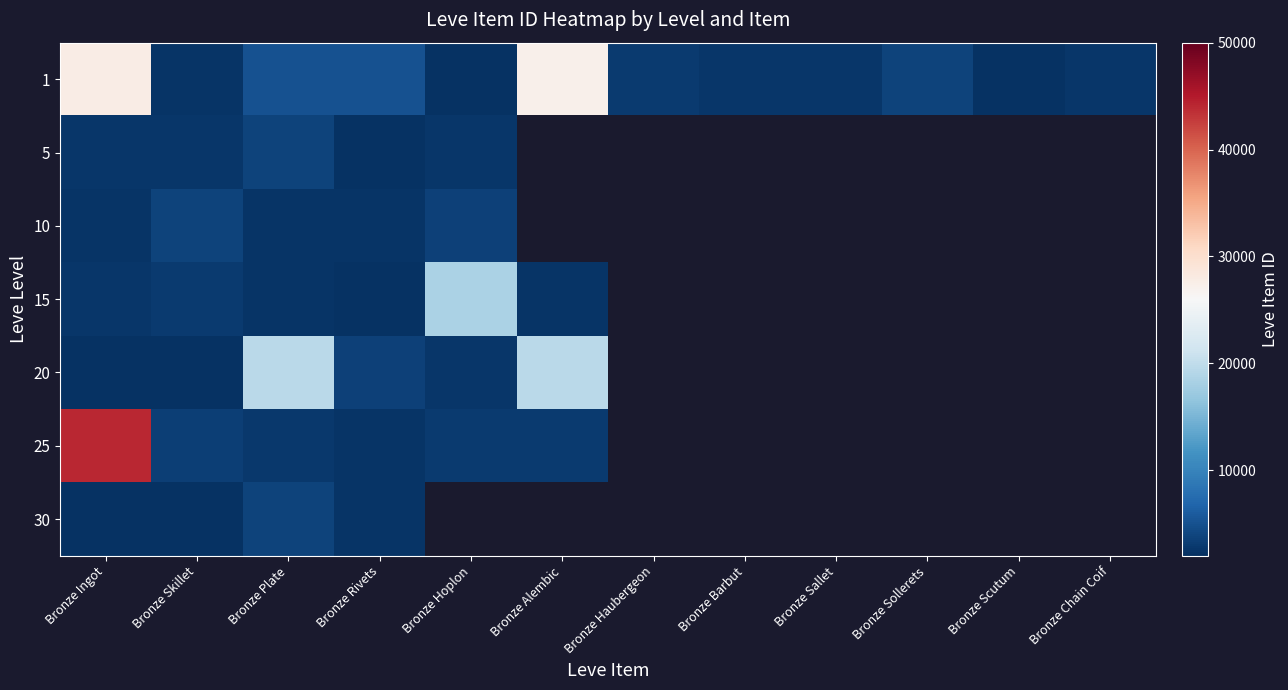

True or false: 30 has a value of 3833.0 at Bronze Plate.

True